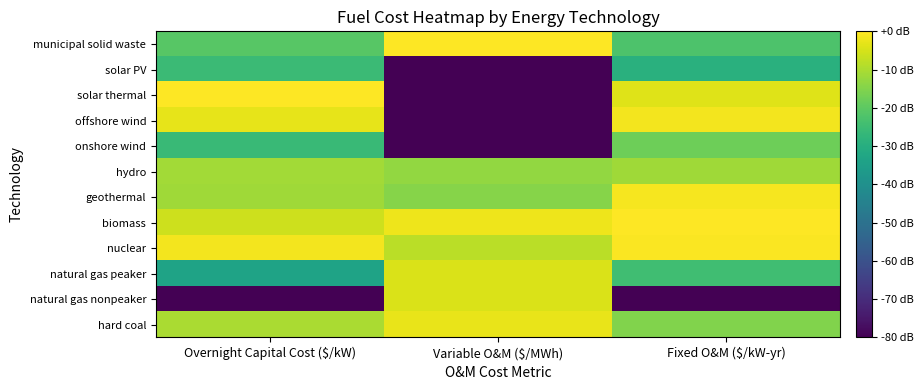

What is the spread (max minus min) of values at Variable O&M ($/MWh)?

80.0